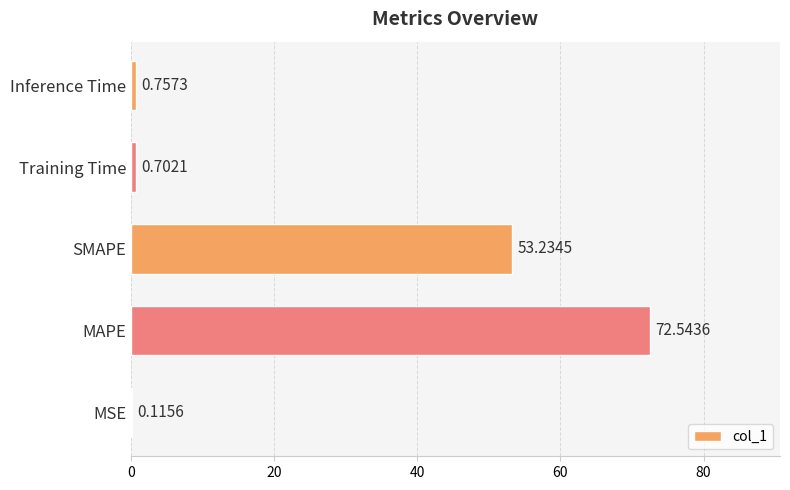

At which label is the value closest to 36?

SMAPE